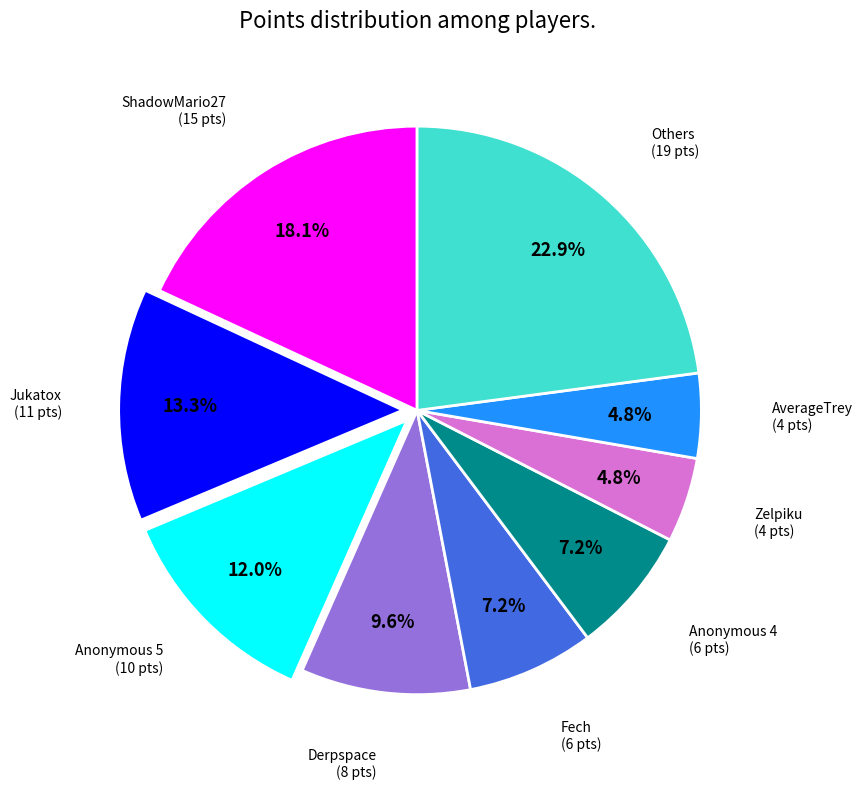

Does any single category account for the majority?

No